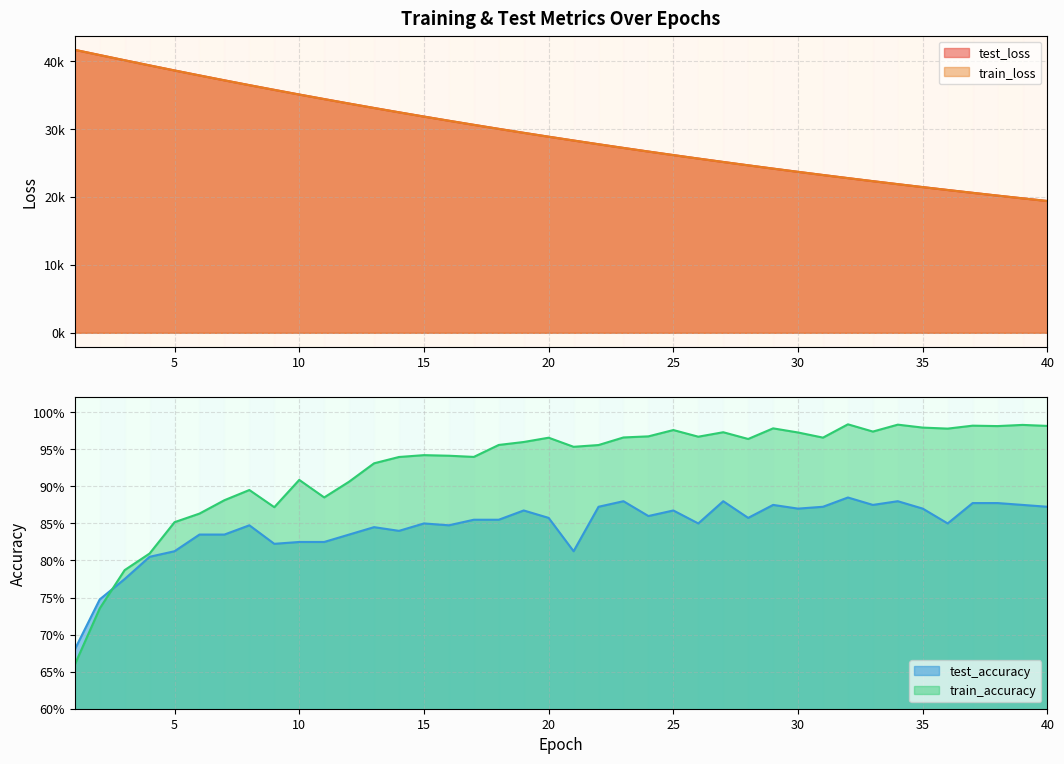

What is the spread (max minus min) of values at 32?

22784.3